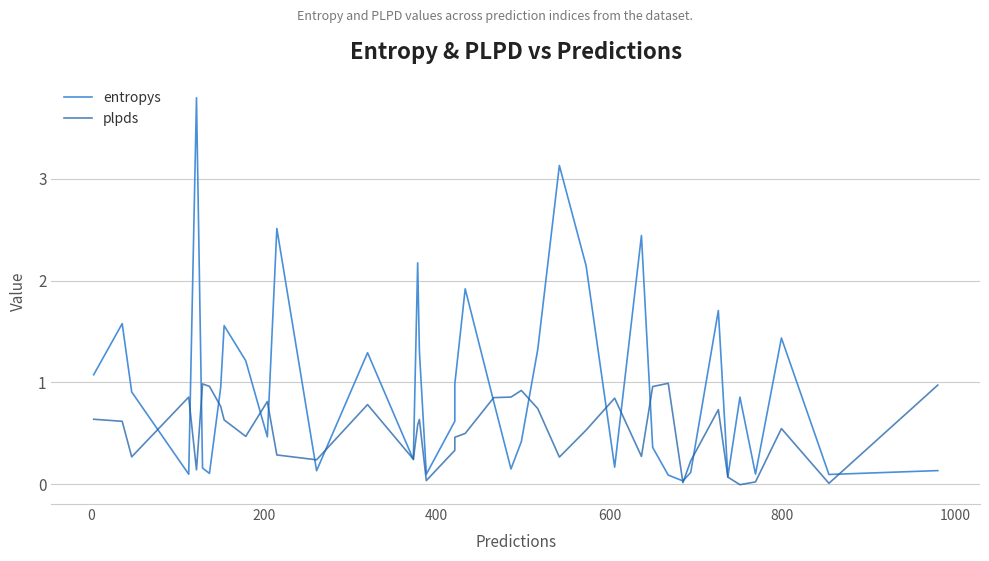

What is the difference between the maximum and second lowest values in the plpds series?

1.0